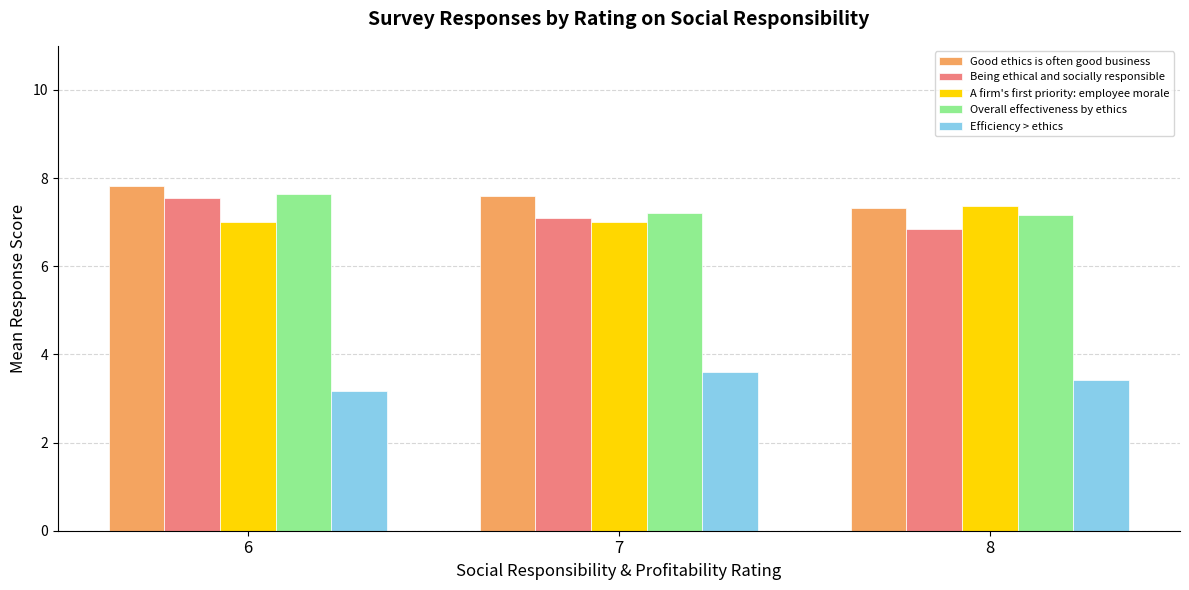

Rank the series by their maximum value, from highest to lowest.

Good ethics is often good business, Overall effectiveness by ethics, Being ethical and socially responsible, A firm's first priority: employee morale, Efficiency > ethics